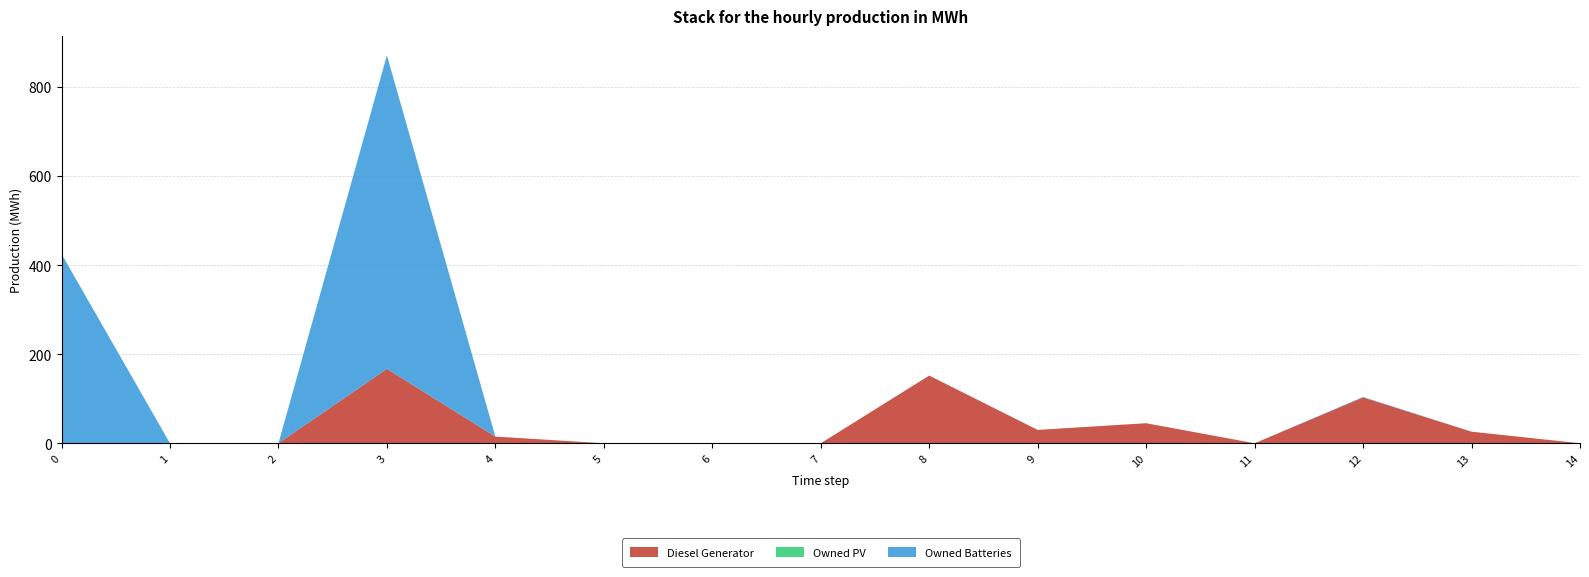

Reading right to left, transcribe all the data shown in this chart.

Diesel Generator: 14=0	13=26	12=103	11=0	10=45	9=30	8=152	7=0	6=0	5=0	4=15	3=167	2=0	1=0	0=0
Owned PV: 14=0	13=0	12=0	11=0	10=0	9=0	8=0	7=0	6=0	5=0	4=0	3=0	2=0	1=0	0=0
Owned Batteries: 14=0	13=0	12=1	11=0	10=0	9=0	8=0	7=0	6=0	5=0	4=0	3=704	2=0	1=0	0=425